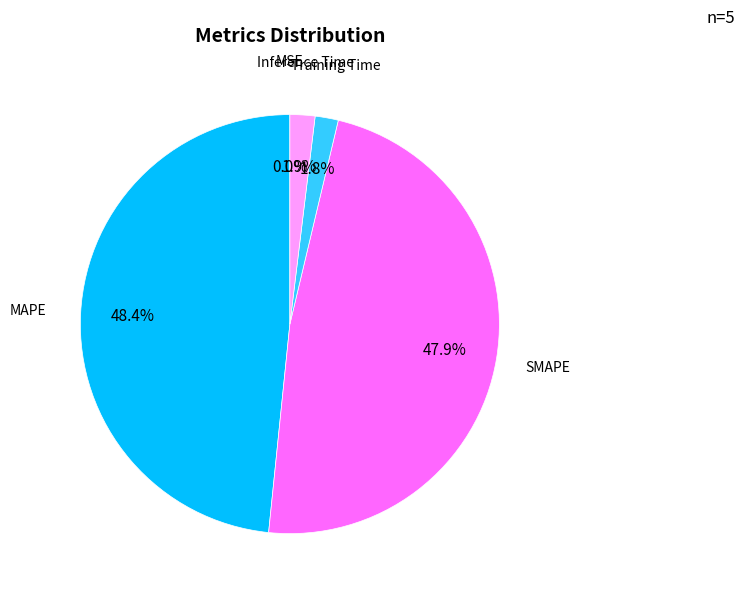

How many segments does this pie chart have?

5